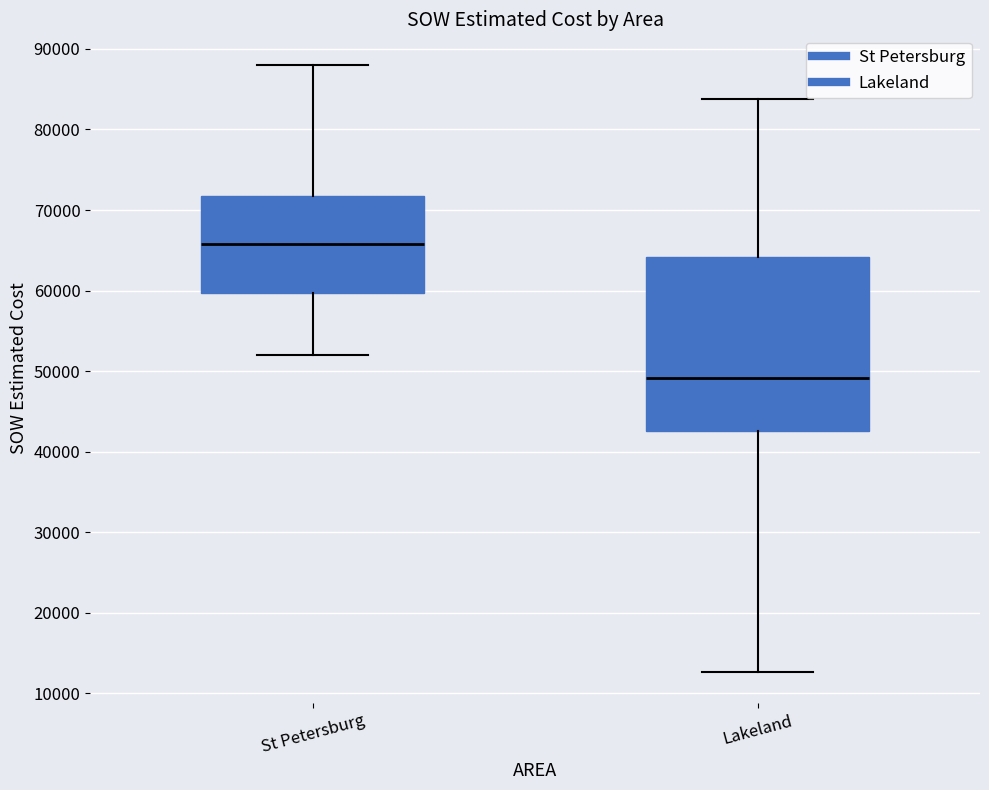

Which box has the highest median line?

St Petersburg